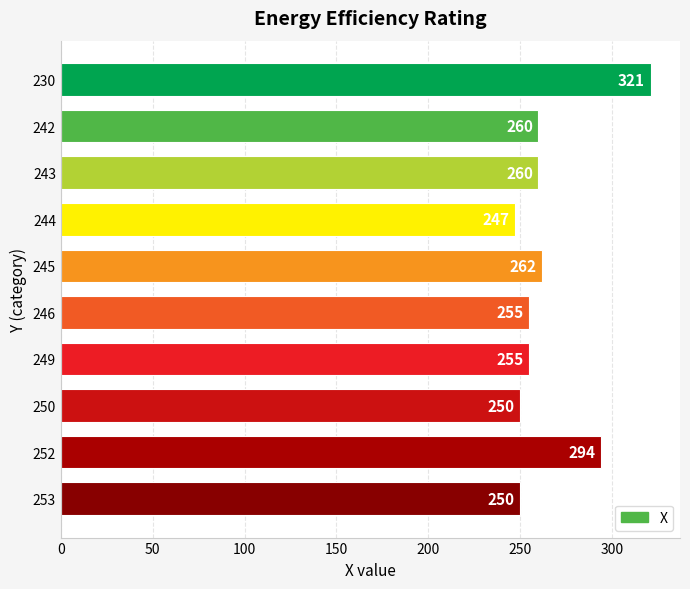

What is the sum of all values?

2654